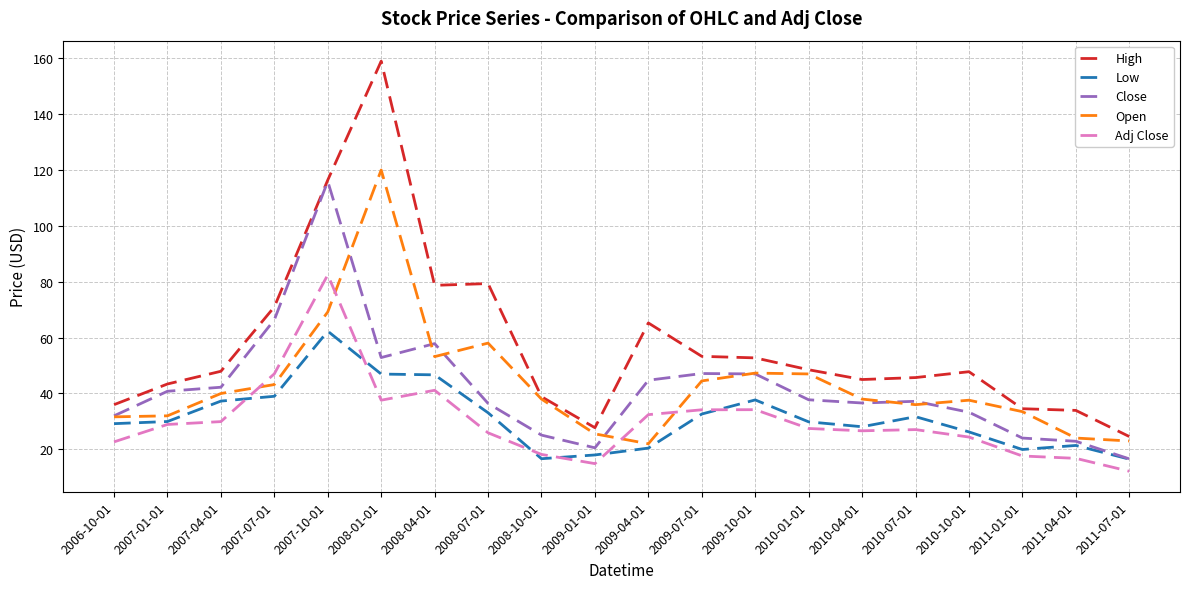

How many series are shown in this chart?

5